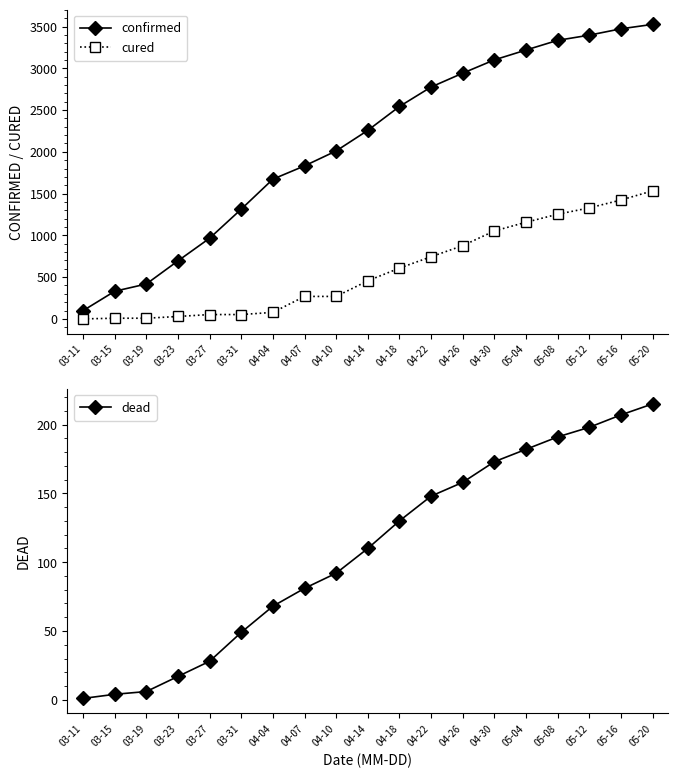

Which series has the largest range (max minus min)?

confirmed